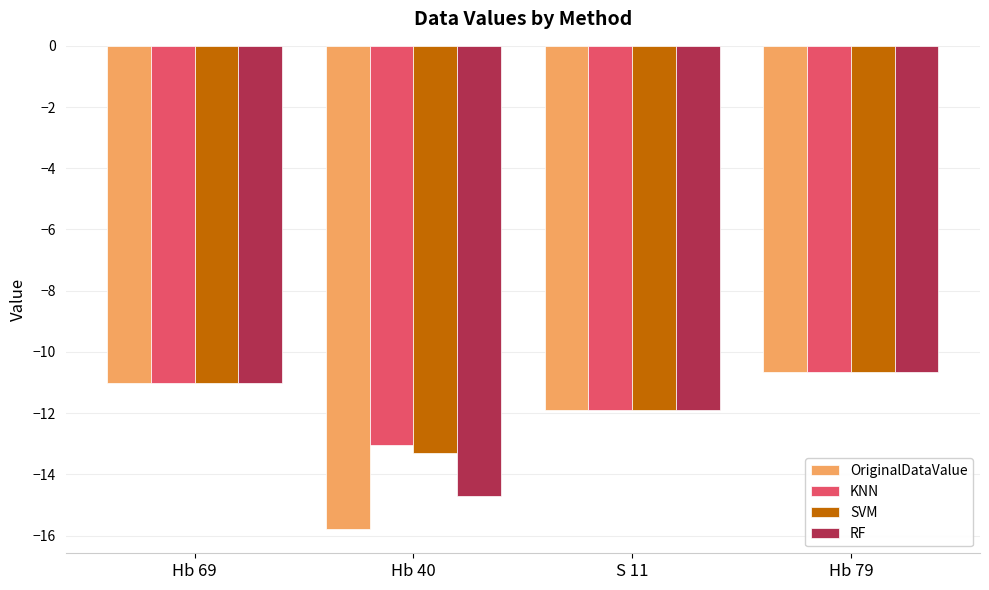

Which series has the largest range (max minus min)?

OriginalDataValue